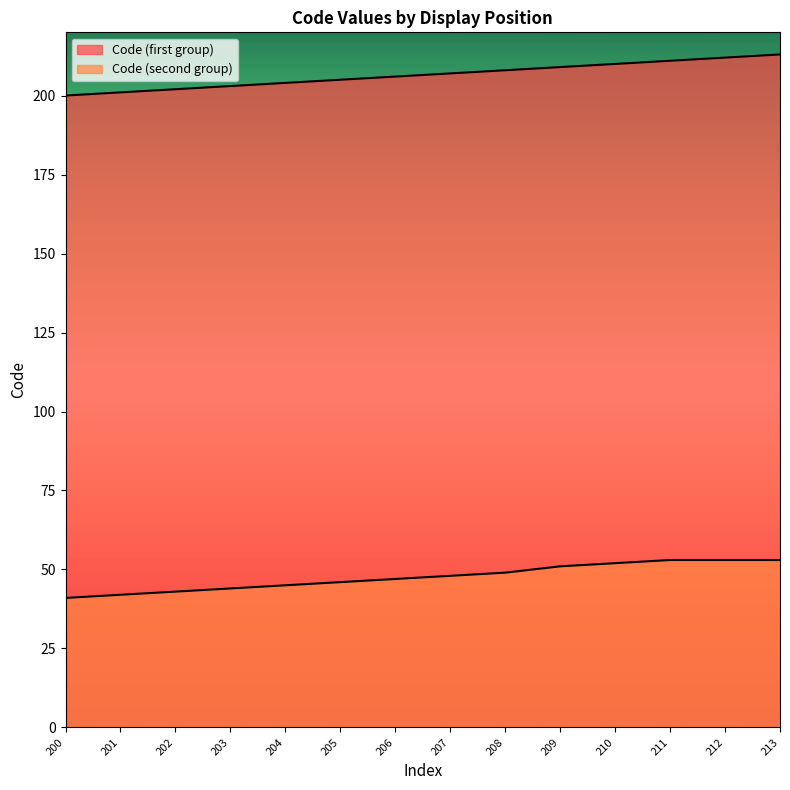

What is the value of the Code (first group) point at the 9th from the left?

208